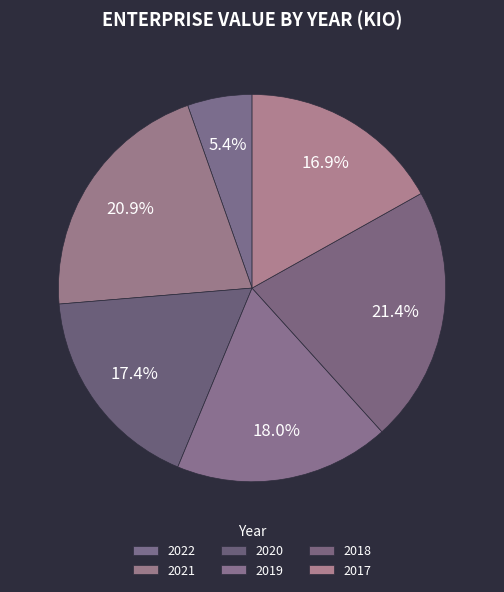

What is the largest slice in the pie chart?

2018